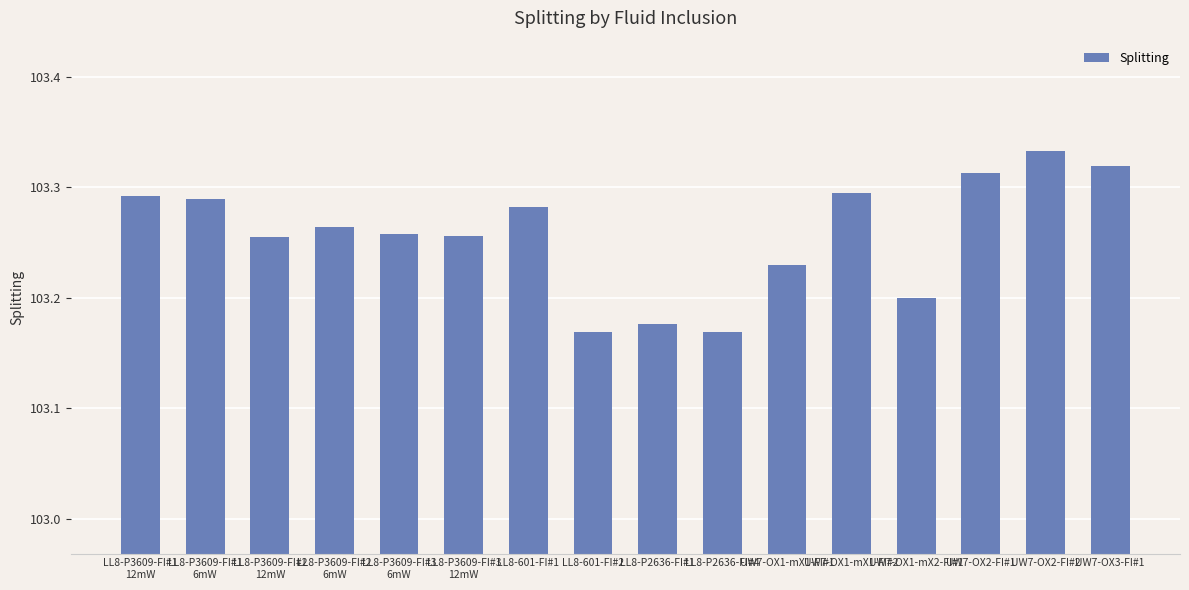

What position from the right is LL8-P3609-FI#1
6mW?

15